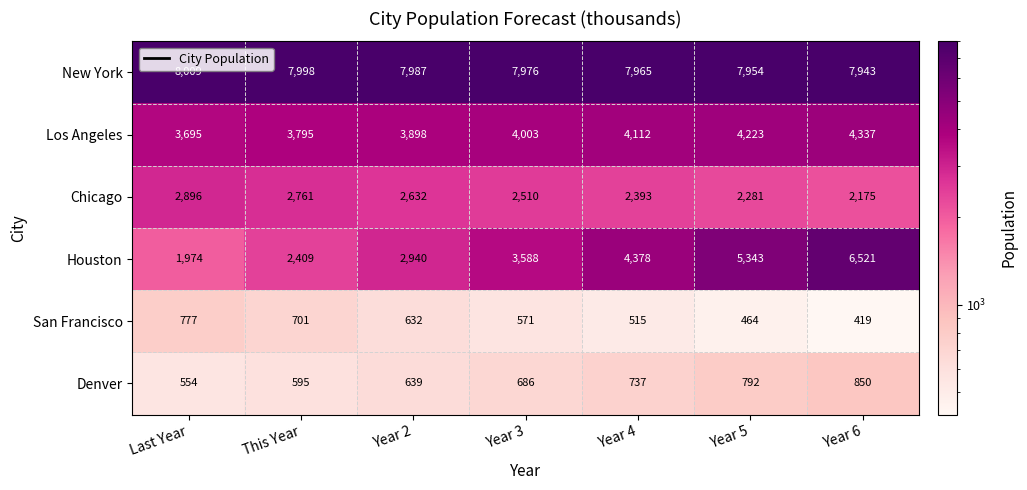

Which category has the lowest value in the Houston series?

Last Year